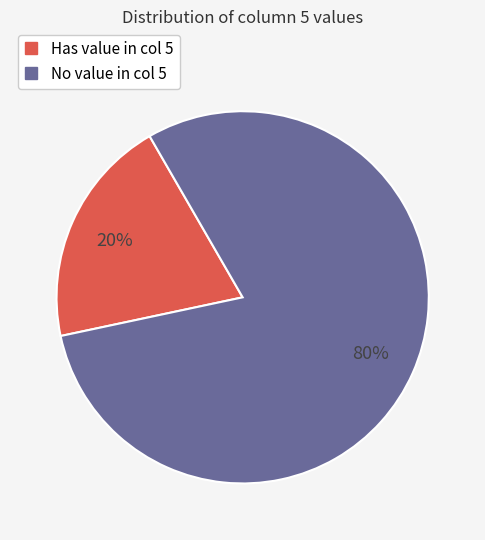

Is there a majority slice in this chart?

Yes